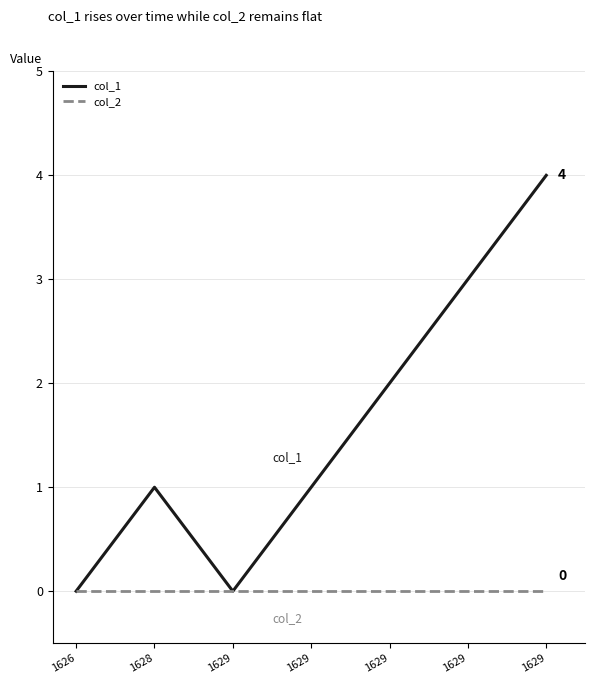

Does the chart display data point markers on the line(s)?

No